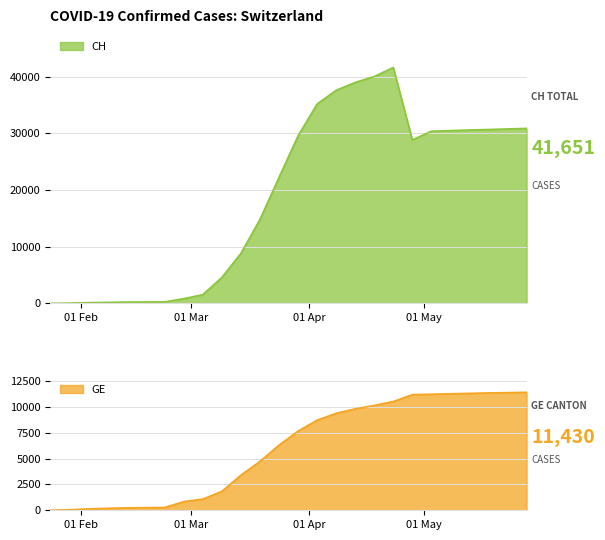

List the series in order of their overall mean, lowest first.

GE, CH